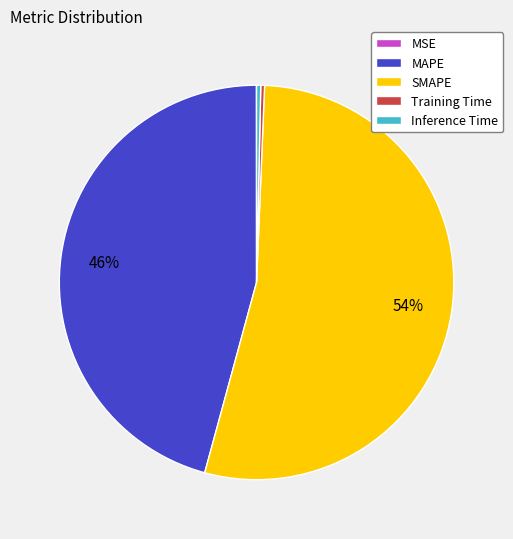

Does any single category account for the majority?

Yes